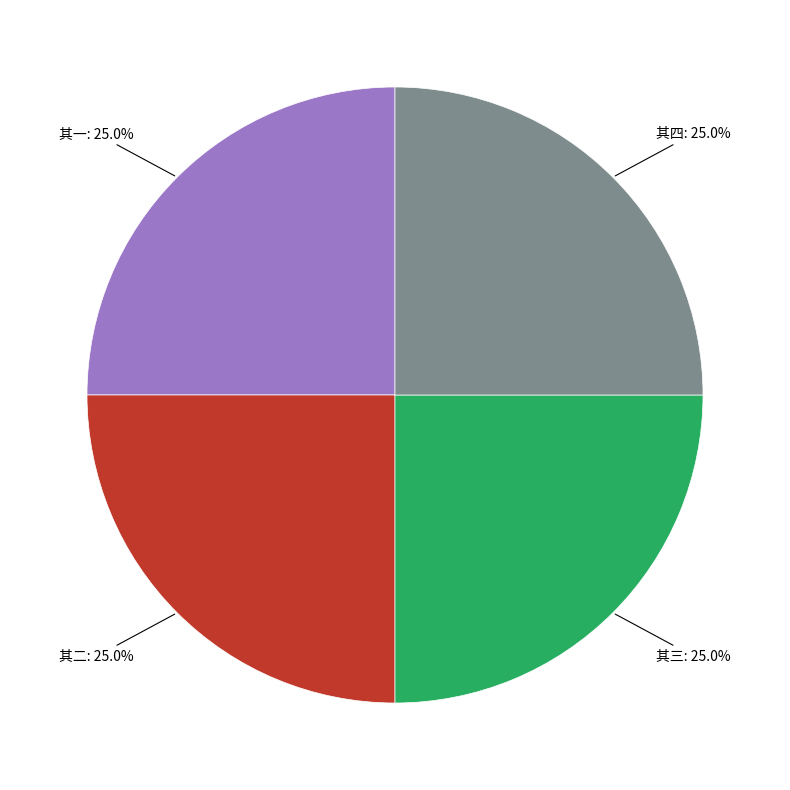

Does any single category account for the majority?

No